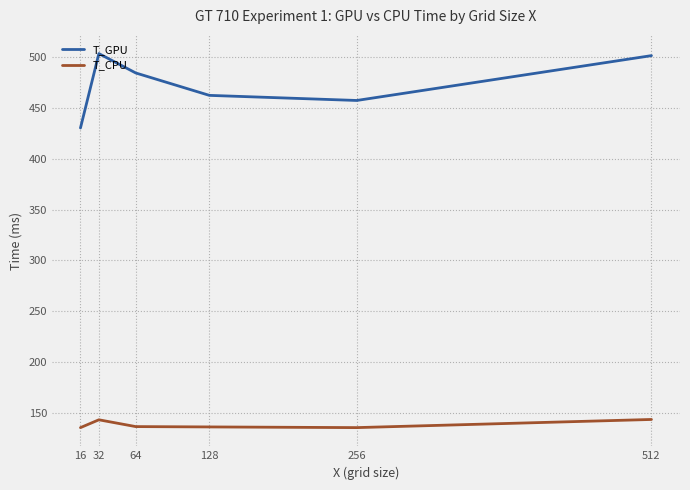

In T_CPU, how many points are lower than both neighbors (excluding endpoints)?

1